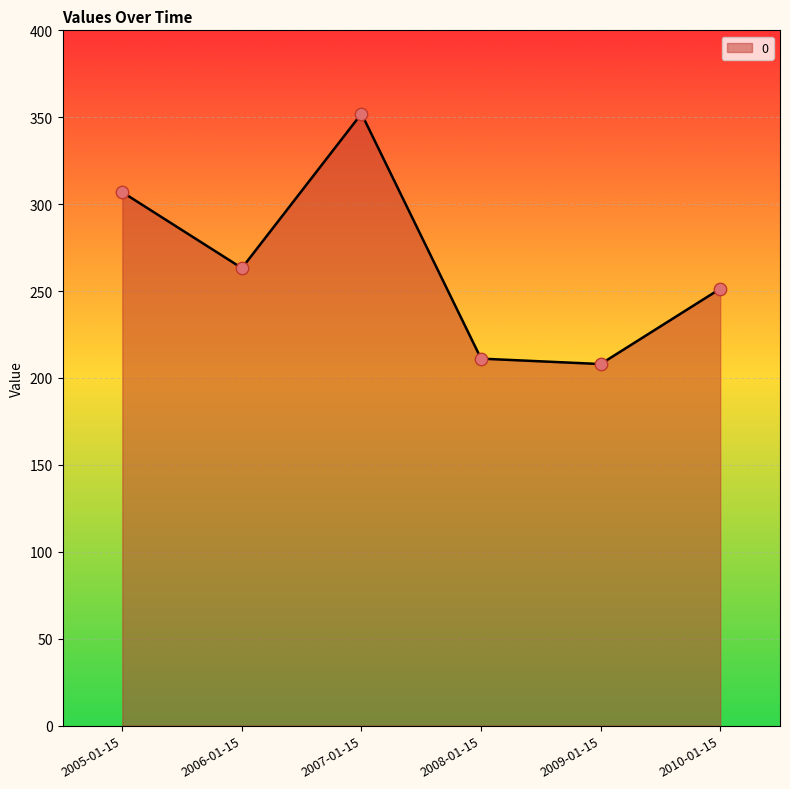

What is the ratio of the value at 2005-01-15 to the value at 2007-01-15?

0.9